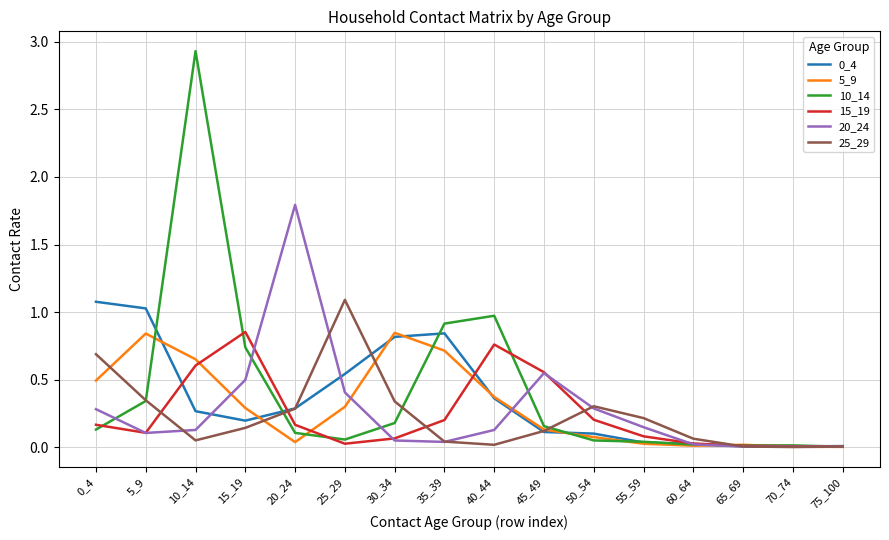

What is the total value across all series at 15_19?

2.7